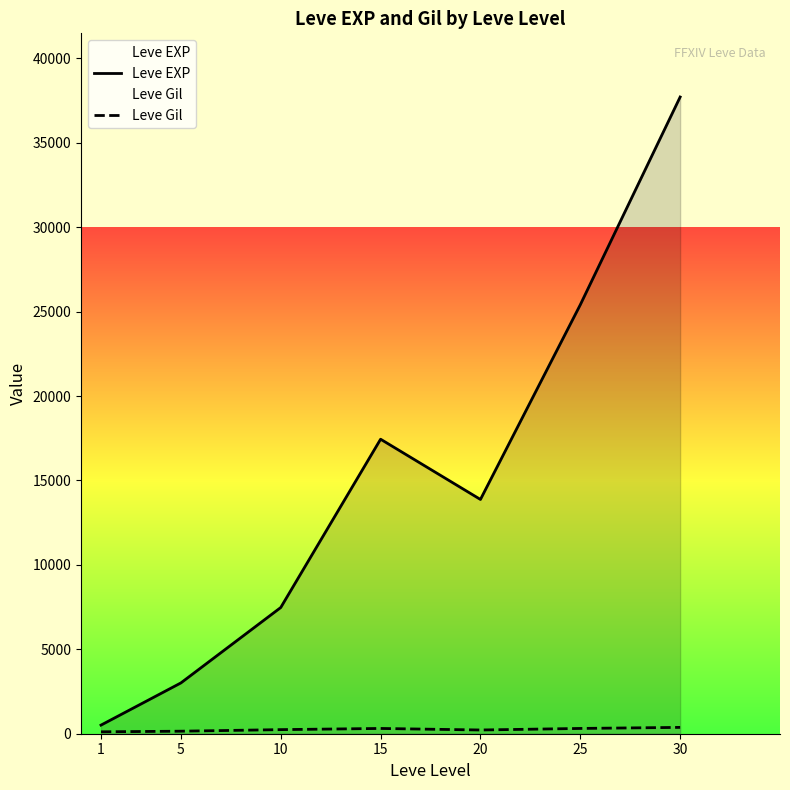

What is the difference between the maximum and minimum values in the Leve EXP series?

37204.8